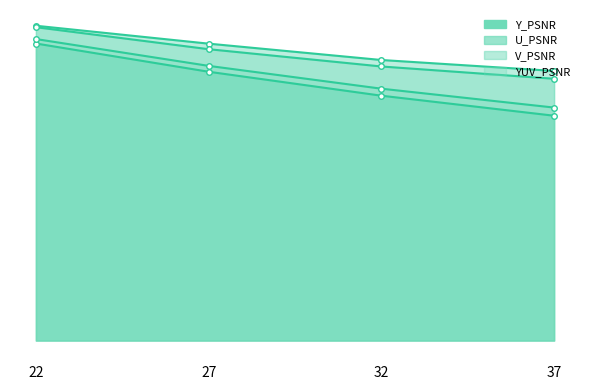

List the series in order of their peak value, lowest first.

Y_PSNR, YUV_PSNR, V_PSNR, U_PSNR